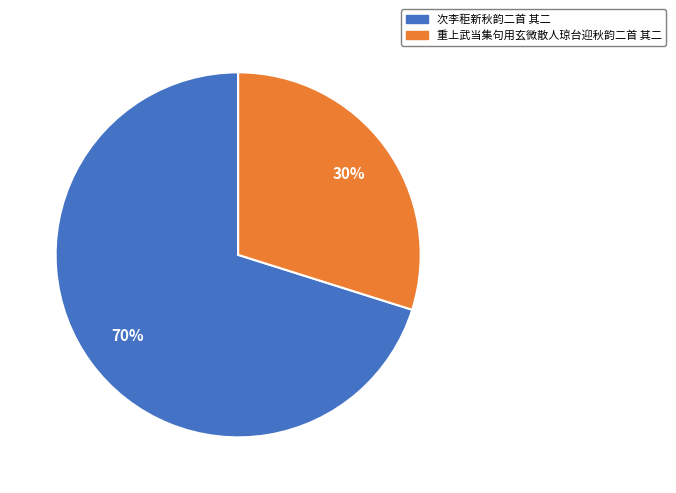

Which has a higher value, 重上武当集句用玄微散人琼台迎秋韵二首 其二 or 次李秬新秋韵二首 其二?

次李秬新秋韵二首 其二